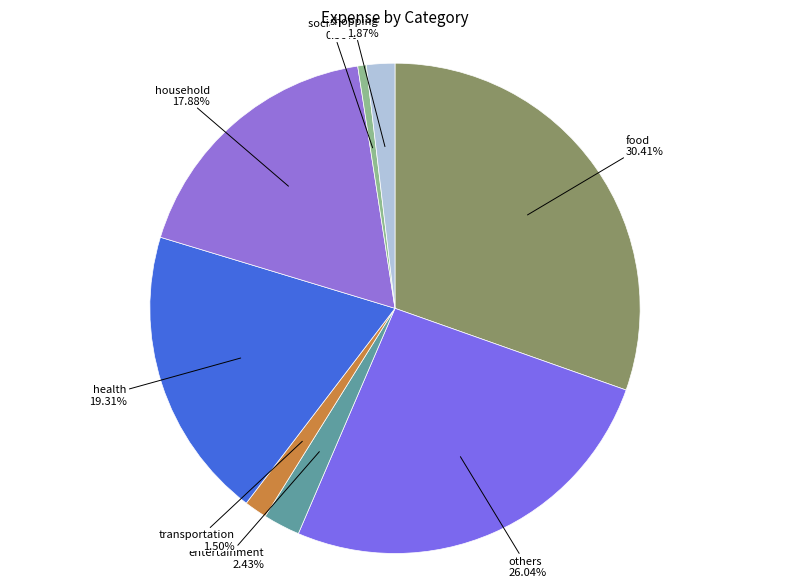

How many segments does this pie chart have?

8